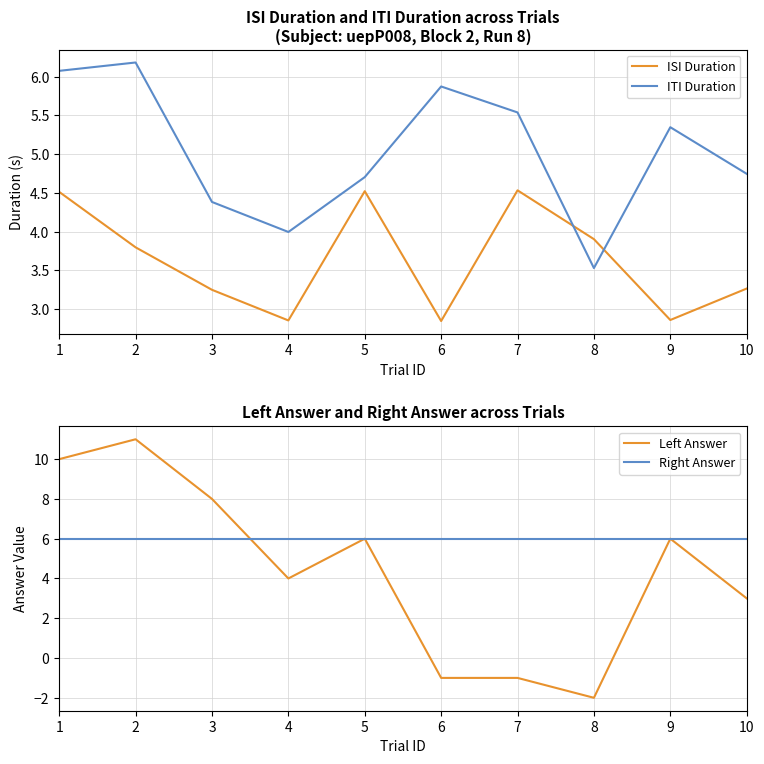

At which label is Right Answer closest to 6?

1